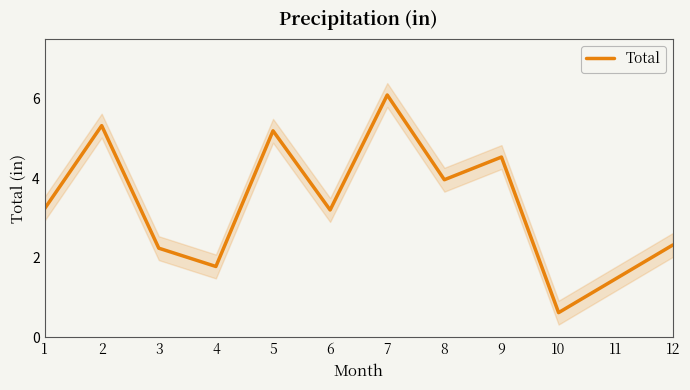

How many lines are shown in the chart?

1